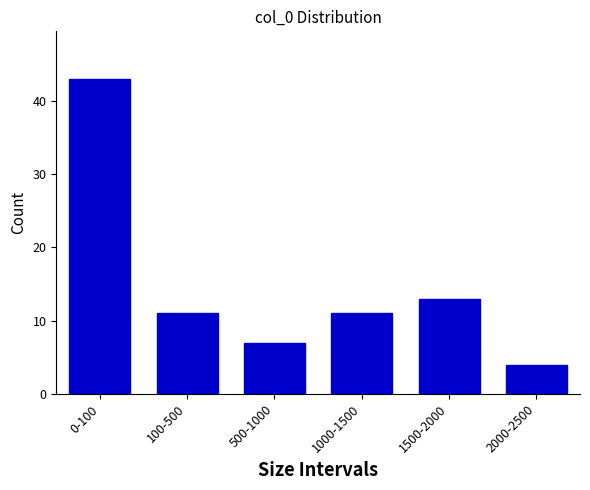

Reading left to right, list all the values displayed in this chart.

0-100=43	100-500=11	500-1000=7	1000-1500=11	1500-2000=13	2000-2500=4